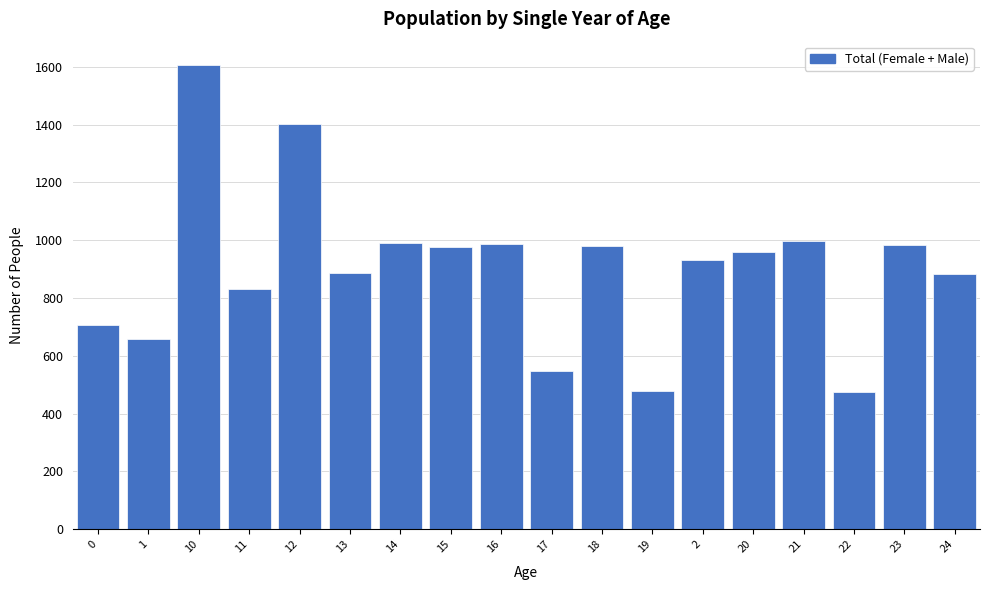

Is it true that the value at 20 is 960?

True